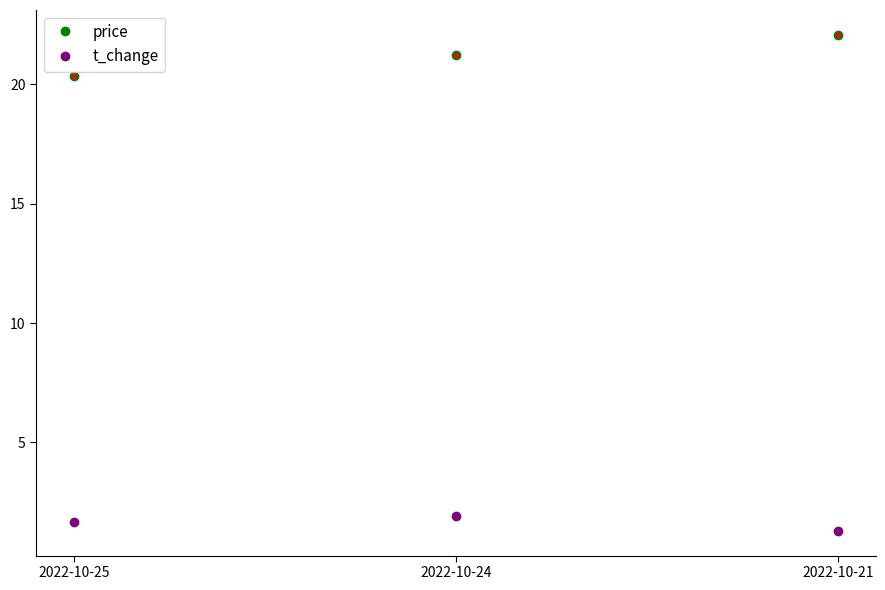

The t_change series shows 0.6 at 2022-10-21. True or false?

False